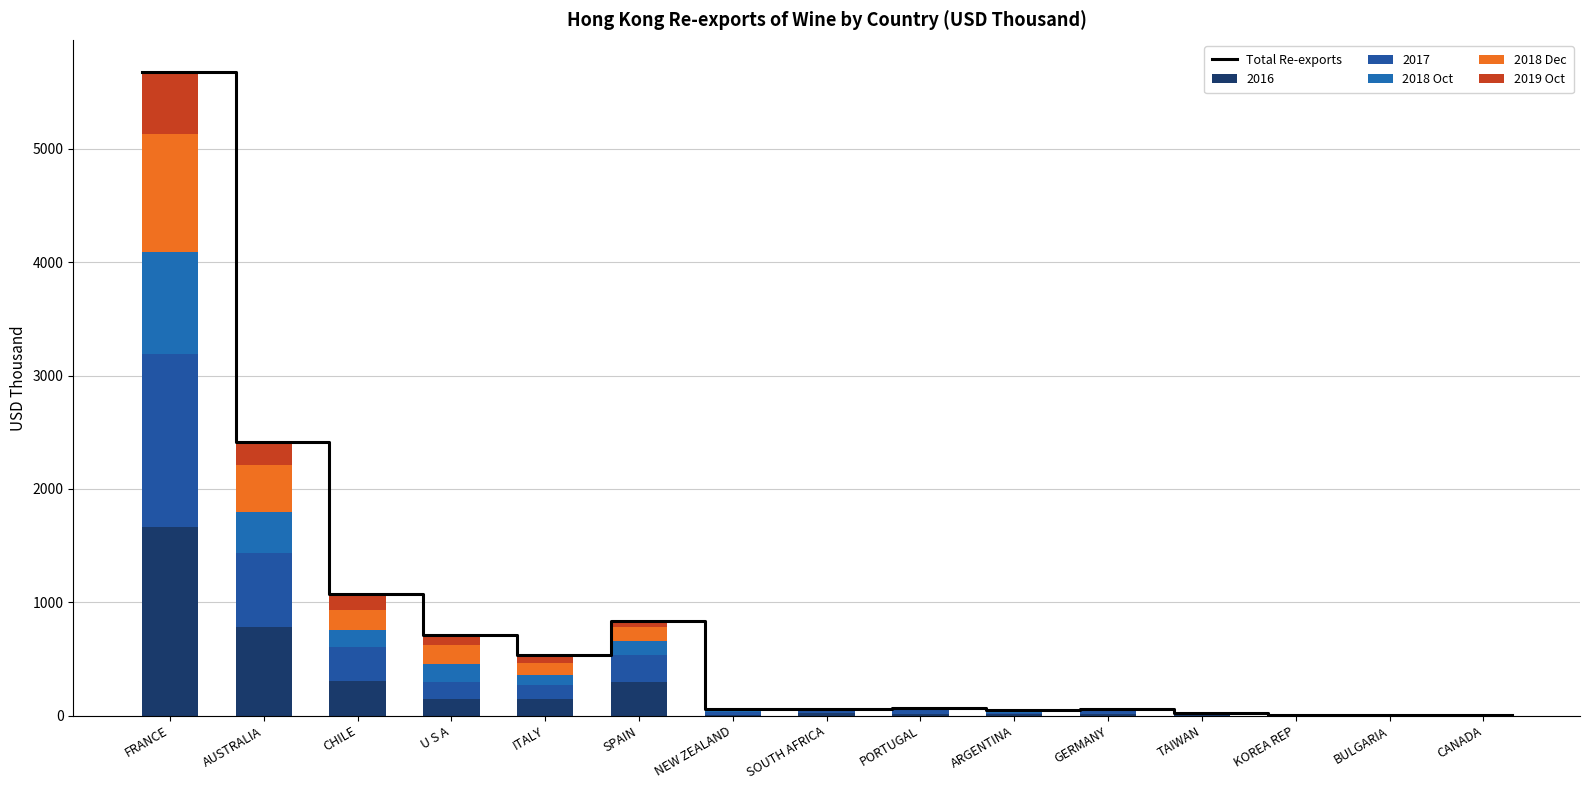

How many categories are shown in the chart?

15